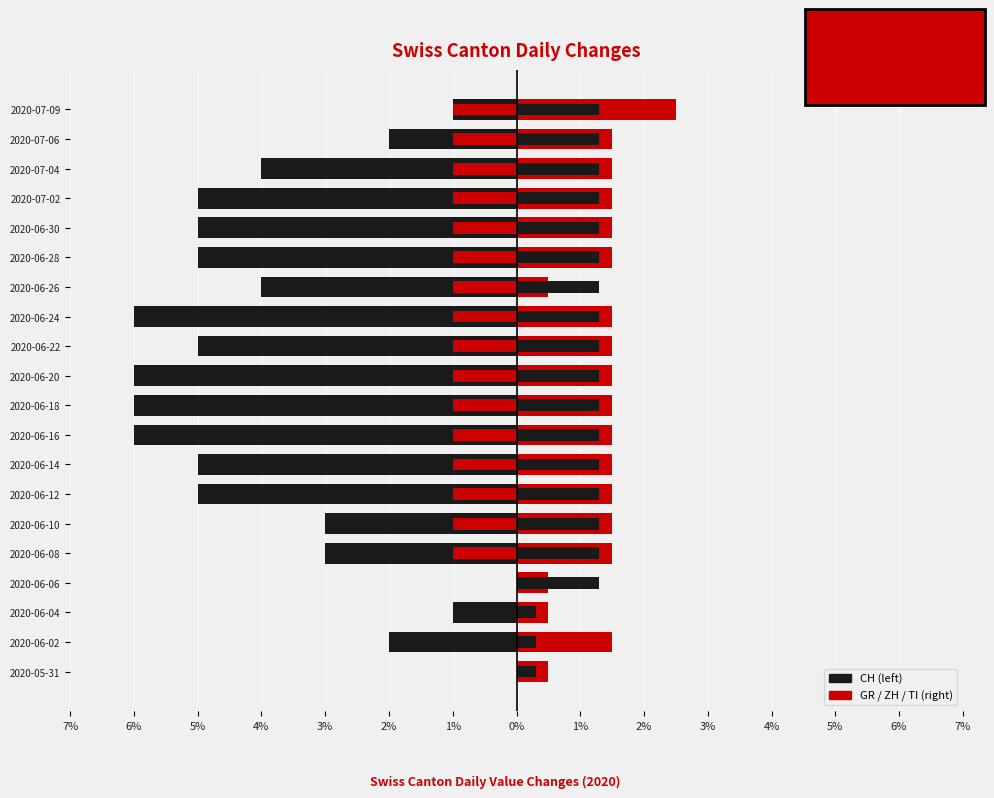

What are all the series names shown in the legend?

CH, GR, ZH, TI